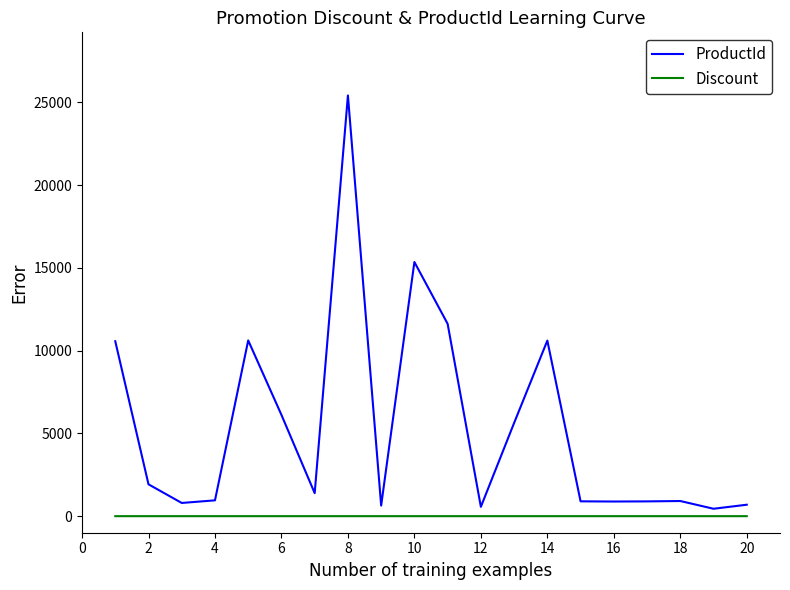

Rank the series by their average value, from lowest to highest.

Discount, ProductId